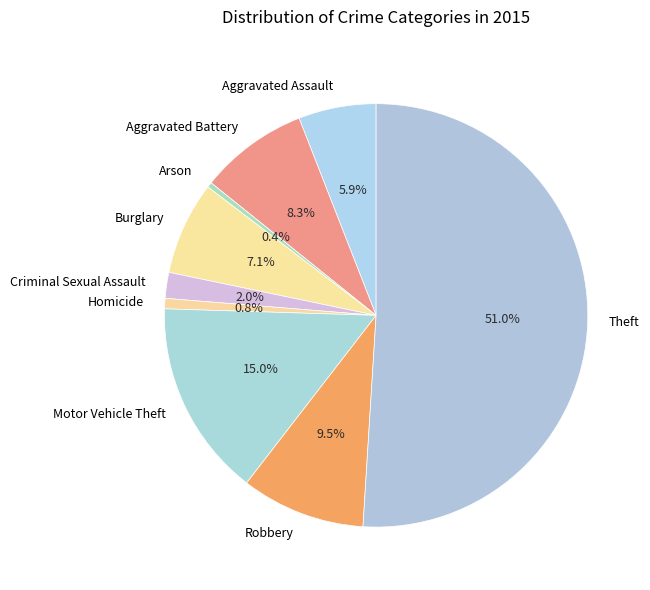

Which category has the biggest portion of the pie?

Theft